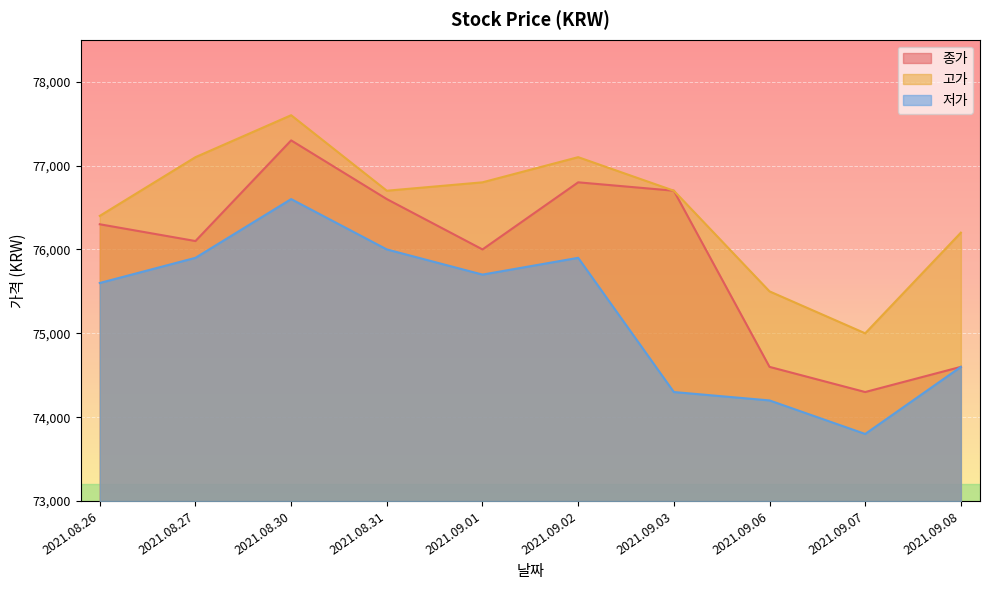

What are all the series names shown in the legend?

종가, 고가, 저가